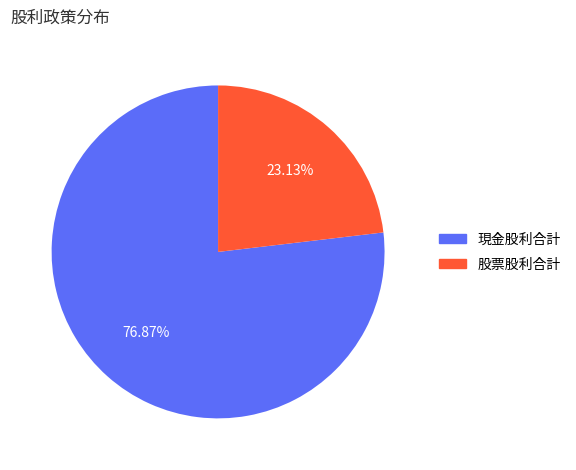

Does any single category account for the majority?

Yes